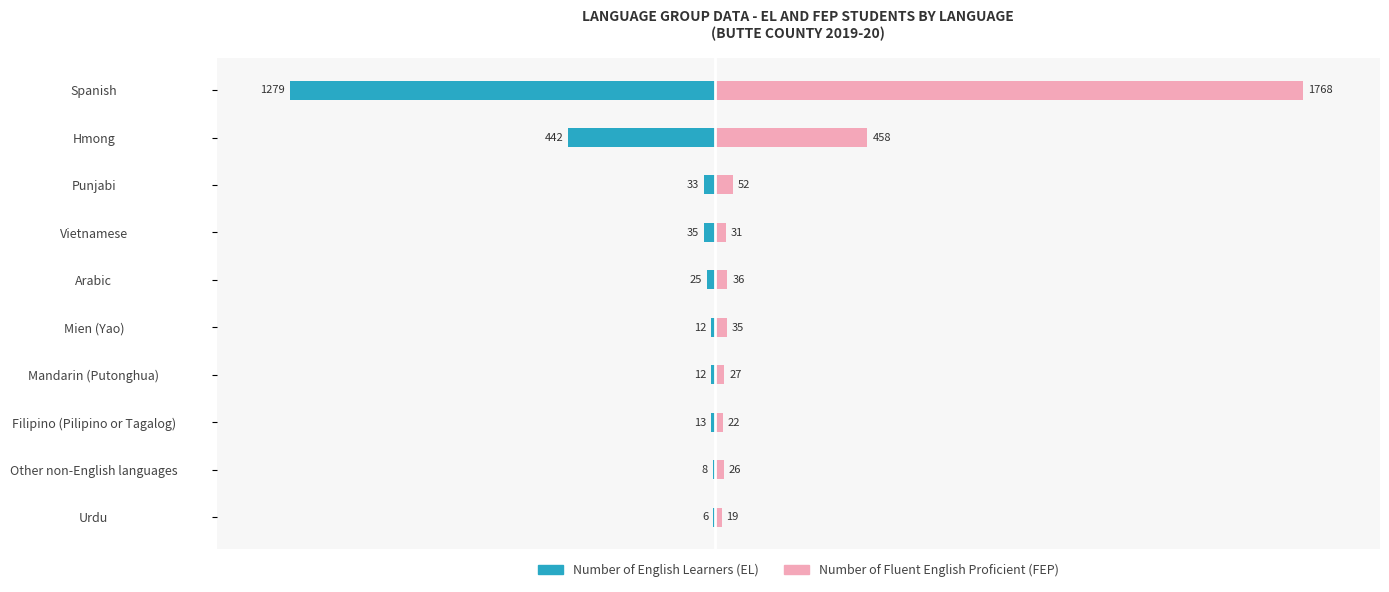

At Mandarin (Putonghua), list the series in order from smallest to largest.

Number of English Learners (EL), Number of Fluent English Proficient (FEP)